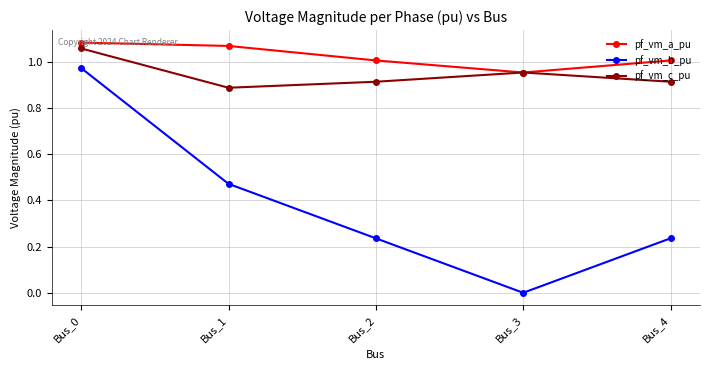

Which series changed the most between Bus_1 and Bus_3?

pf_vm_b_pu